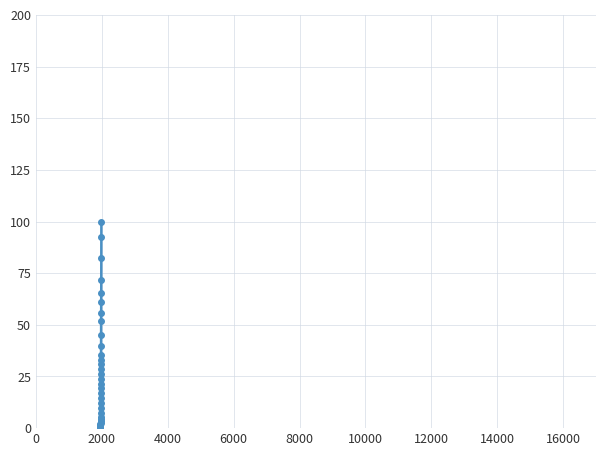

What is the sum of all values?

966.1